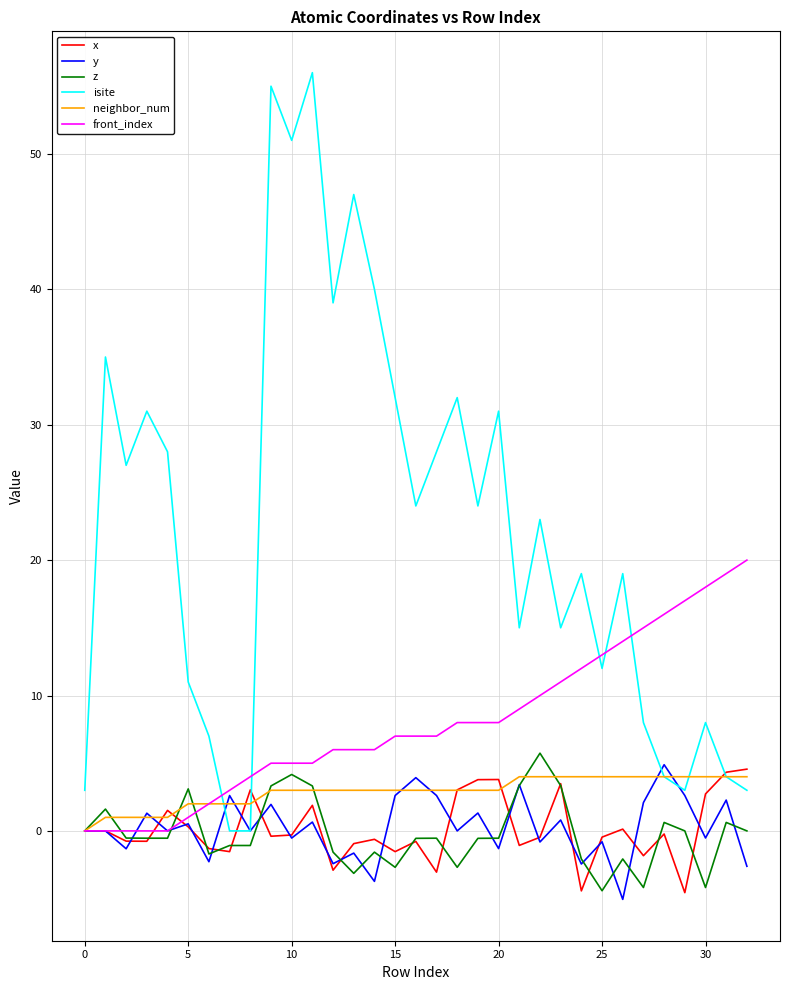

What is the maximum value shown in the chart?

56.0